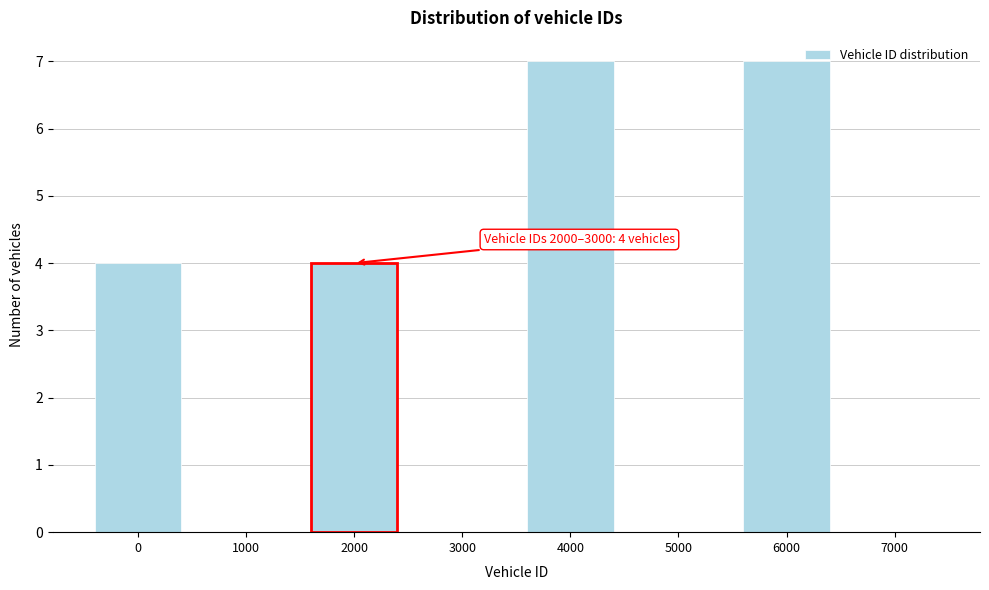

Reading left to right, transcribe all the data shown in this chart.

0=4	1000=0	2000=4	3000=0	4000=7	5000=0	6000=7	7000=0